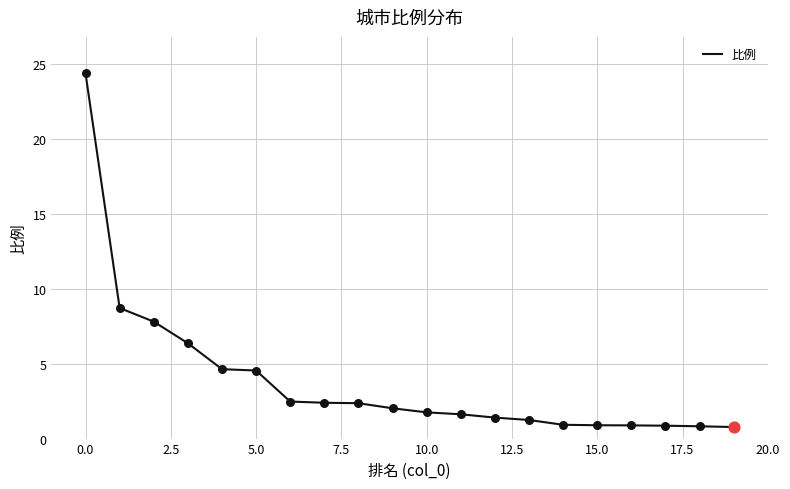

What is the maximum value shown in the chart?

24.4